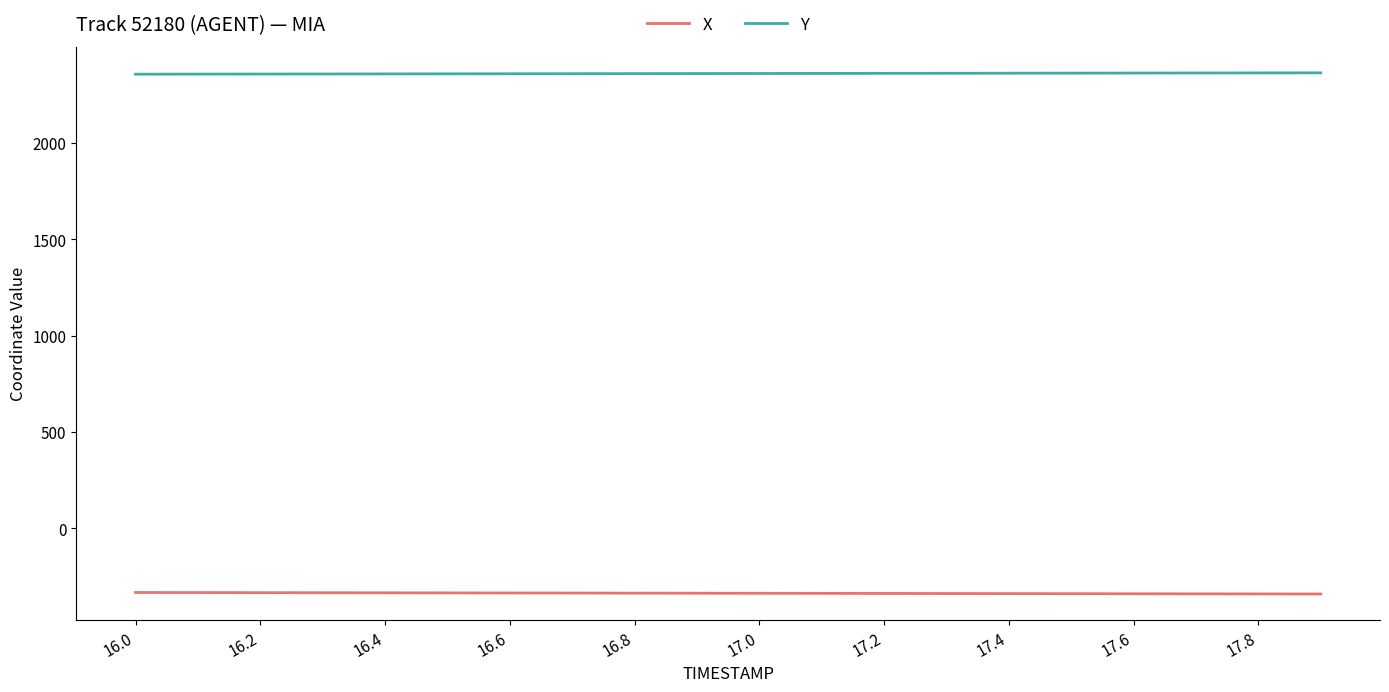

Which series has the largest total across all categories?

Y